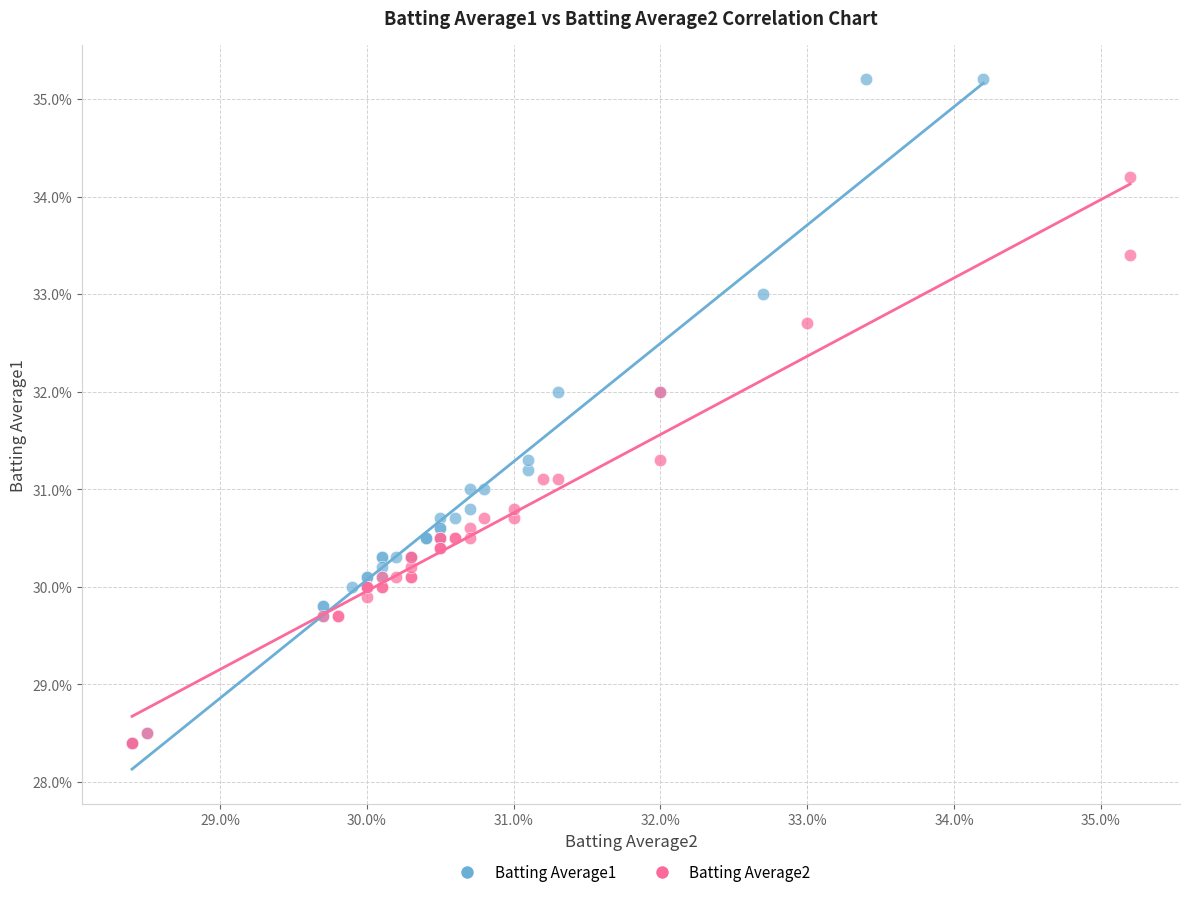

What are all the series names shown in the legend?

Batting Average1, Batting Average2